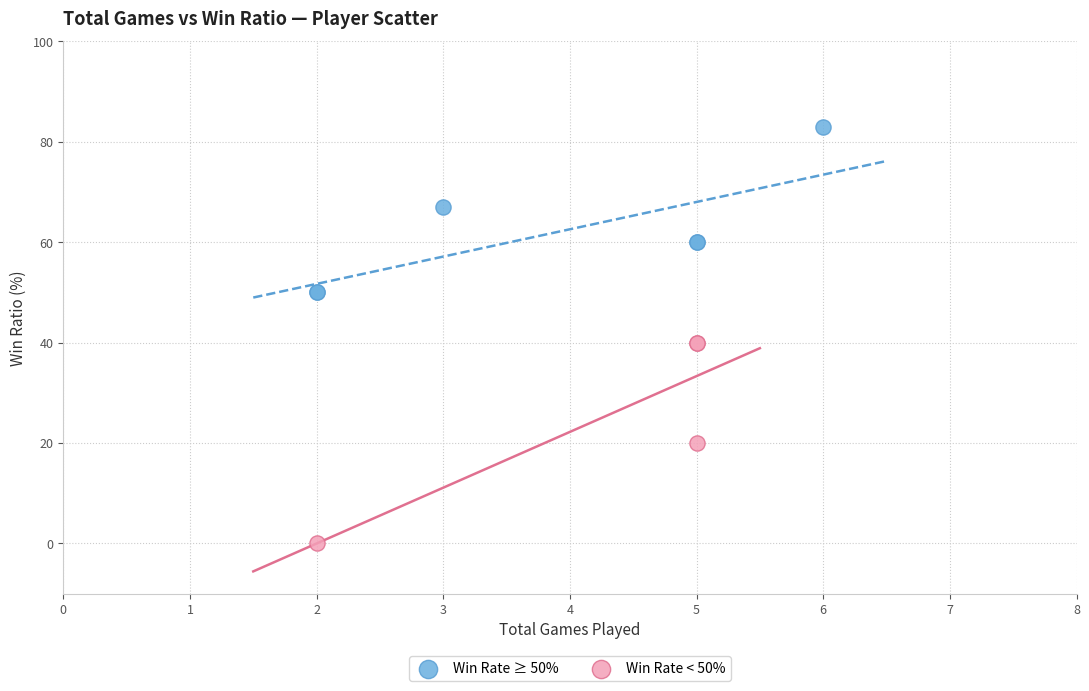

Which series contains the highest Y value?

Win Rate ≥ 50%